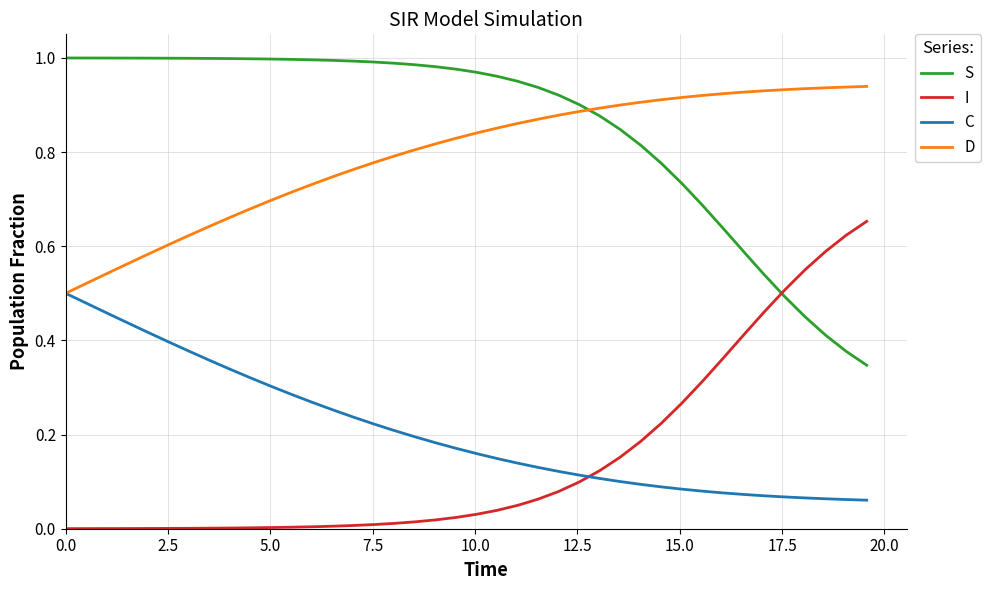

How many lines are shown in the chart?

4